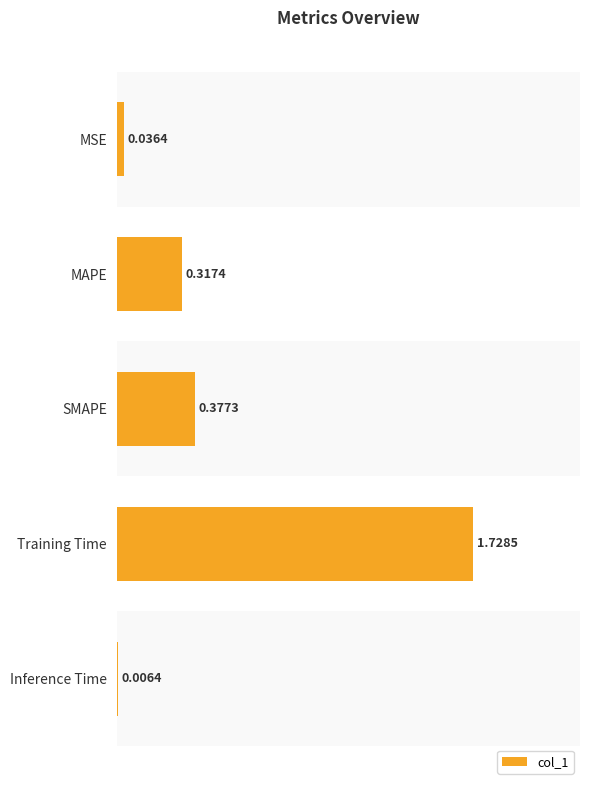

Between MSE and MAPE, which is larger?

MAPE